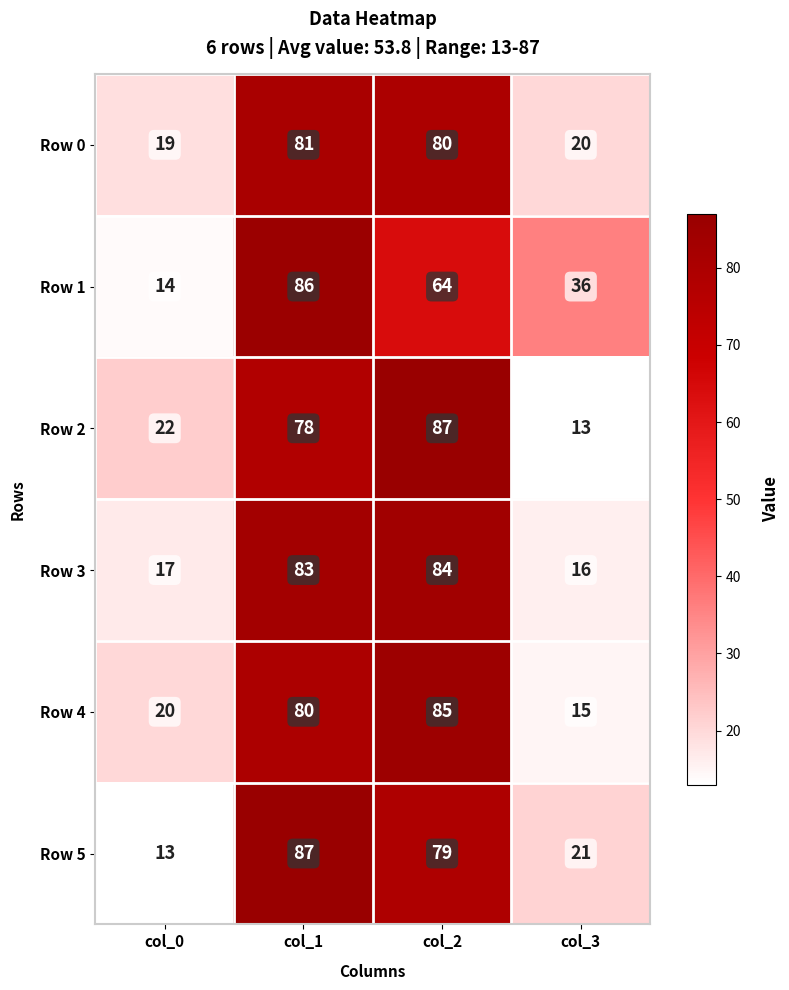

Which series changed the most between col_1 and col_3?

Row 3